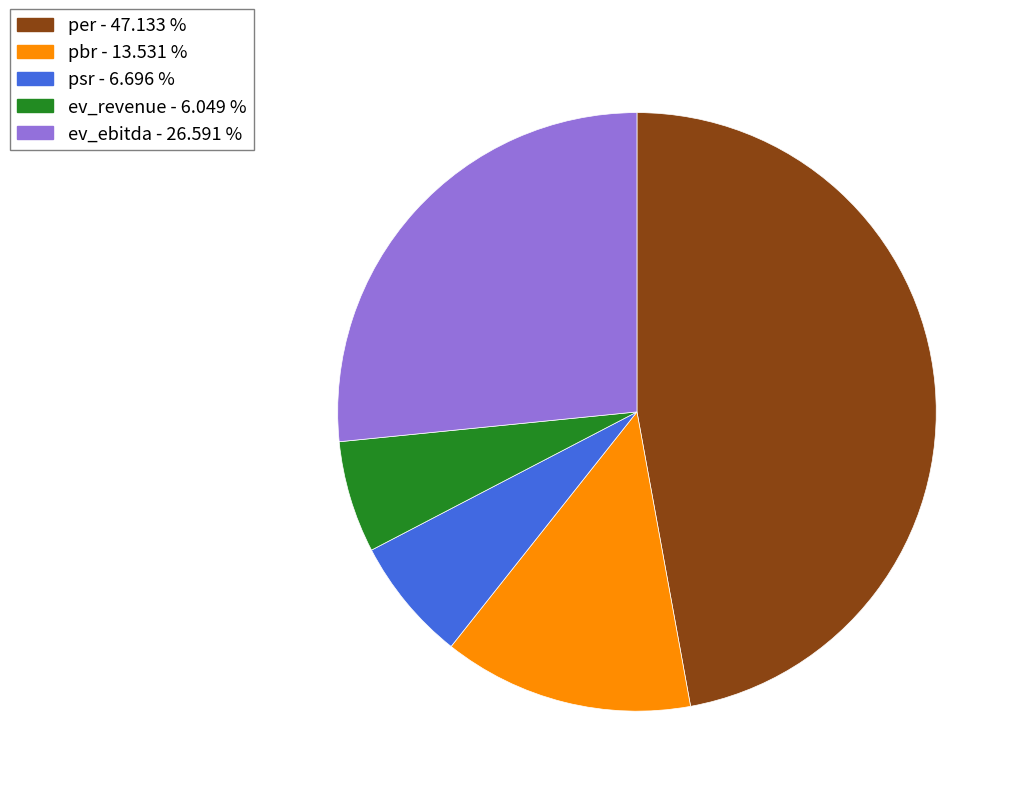

Combined, do psr and ev_ebitda account for over 50%?

No